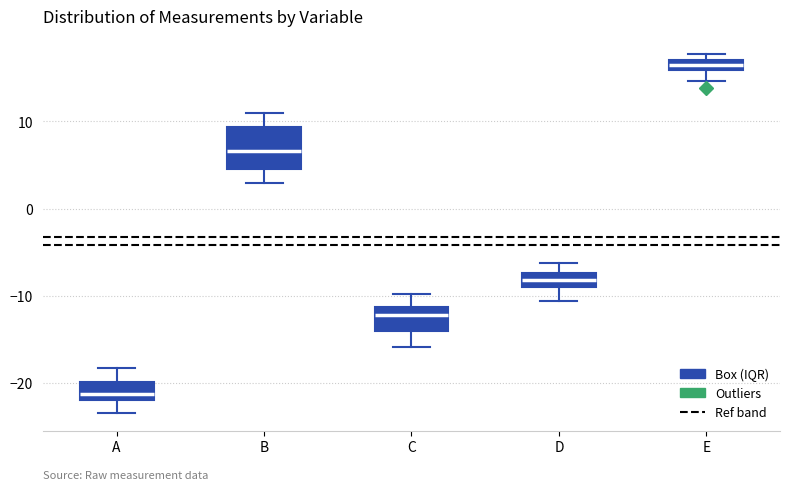

Comparing the boxes themselves (not the whiskers), which one is the tallest?

B